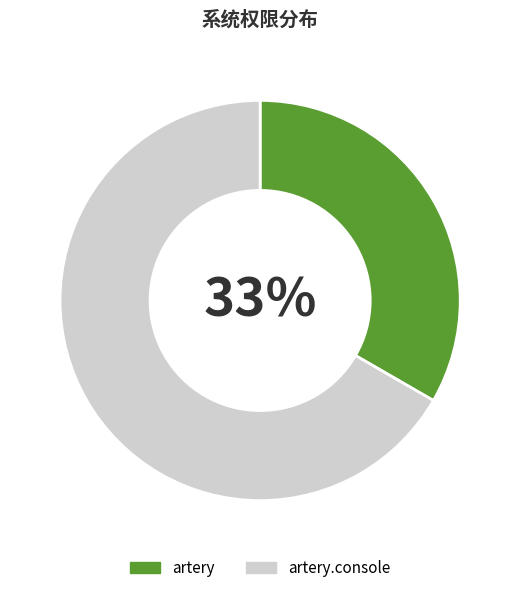

To the nearest percent, what percentage of the pie is artery.console?

67%